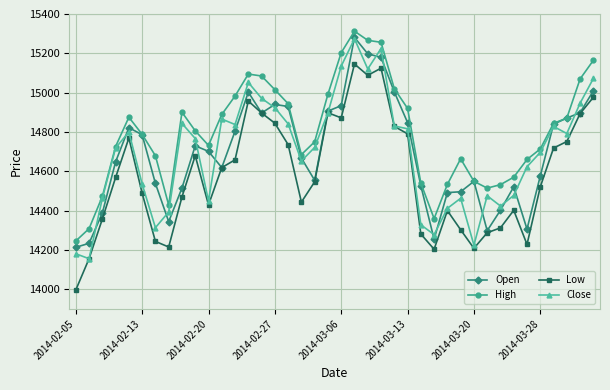

Which series has the largest total across all categories?

High